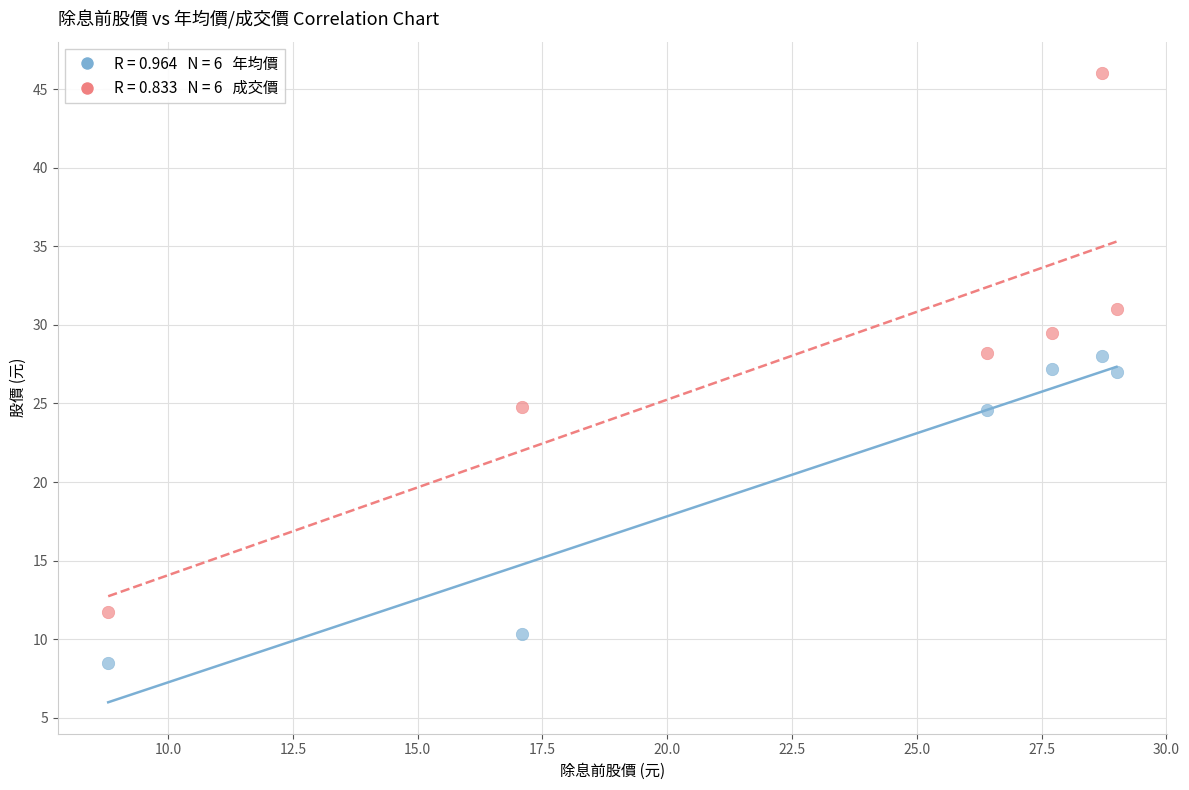

Across all data points, what is the average X value?

22.9